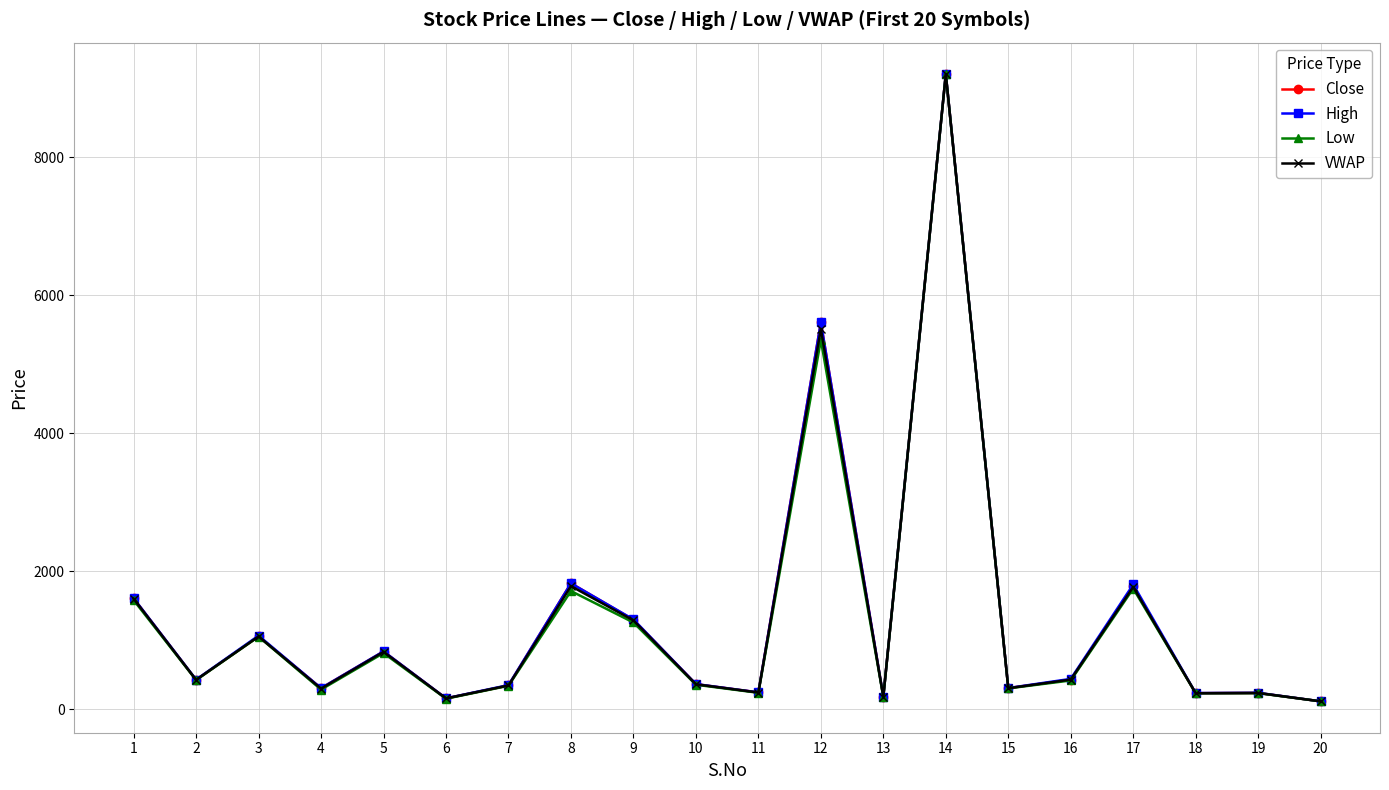

What value does the High series have at 2?

427.0